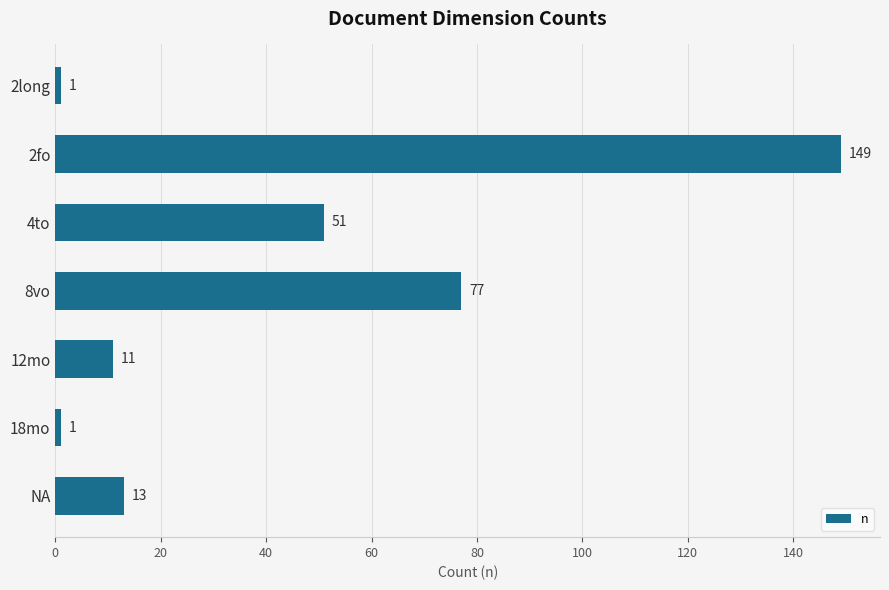

What is the difference between the maximum and minimum values?

148